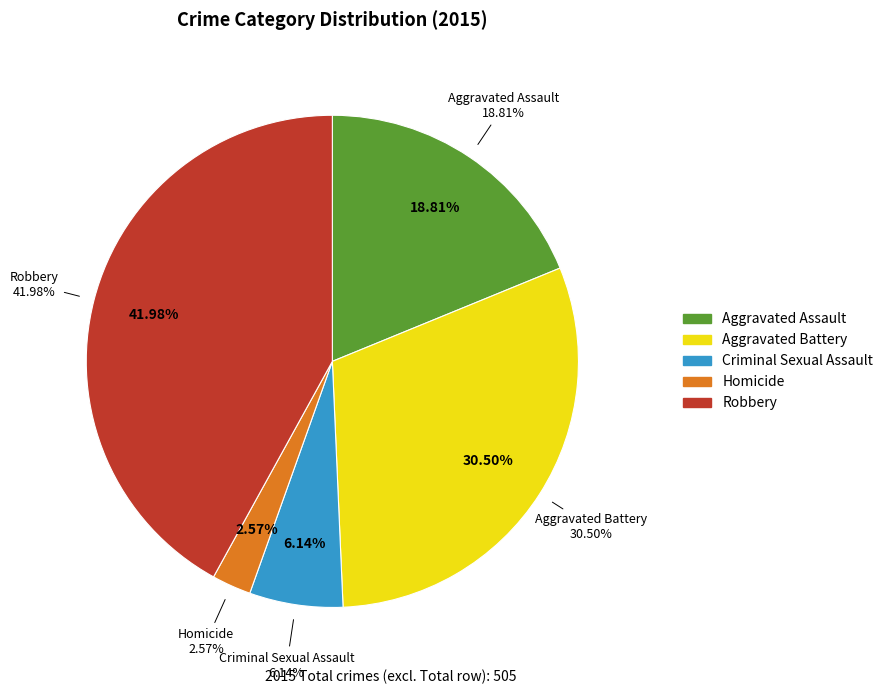

To the nearest percent, what percentage of the pie is Aggravated Battery?

30%